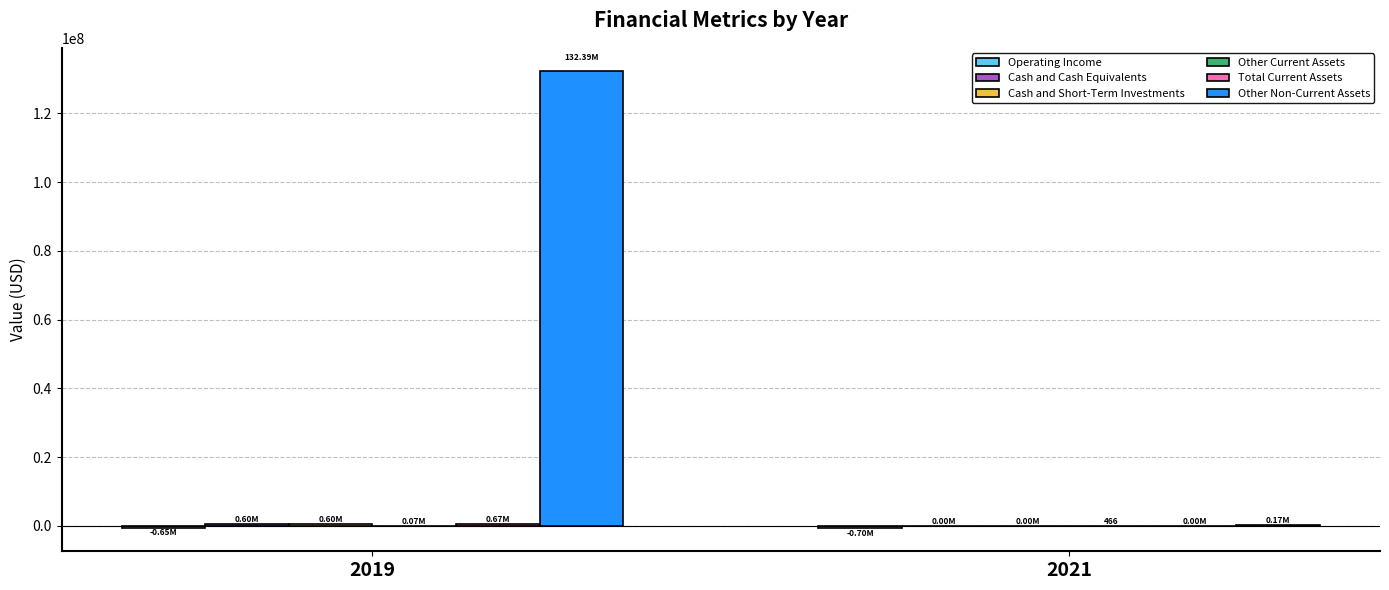

At which category is the sum across all series the highest?

2019